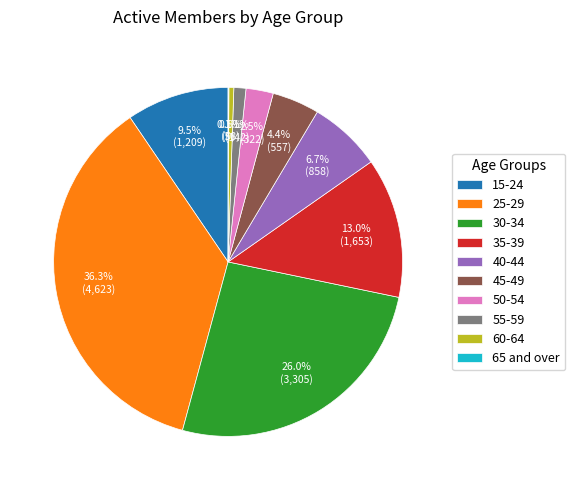

To the nearest percent, what is the difference between the largest and smallest slice percentages?

36%